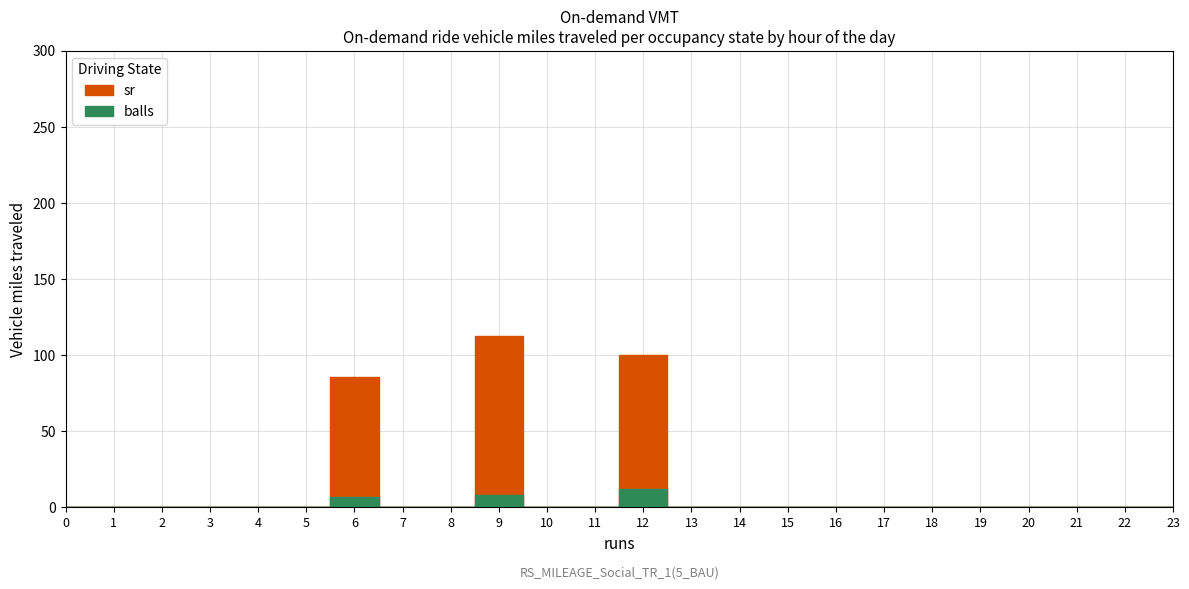

What is the label of the 1st point from the right?

12